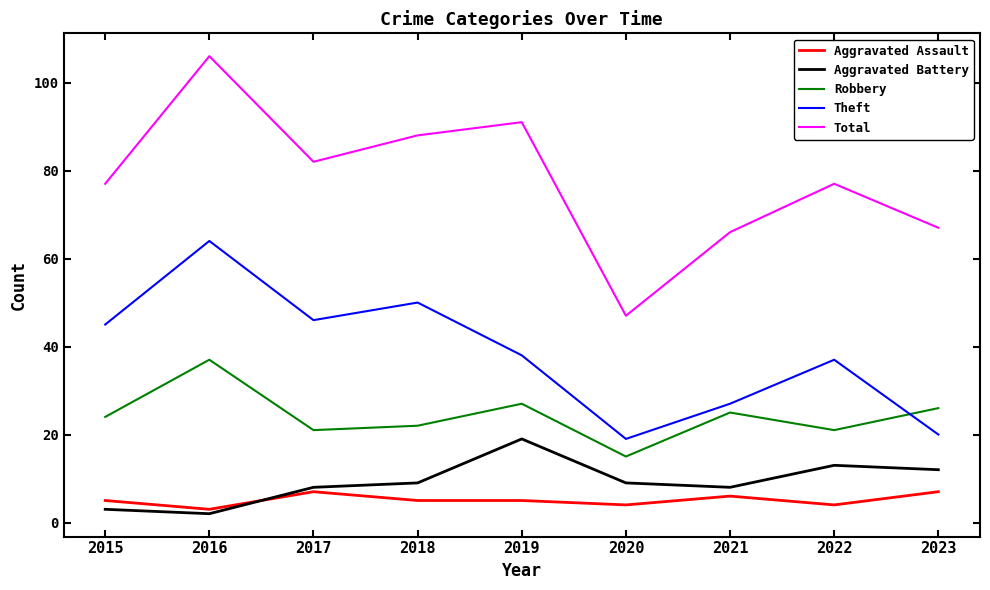

Where is Theft nearest to the value 41?

2019